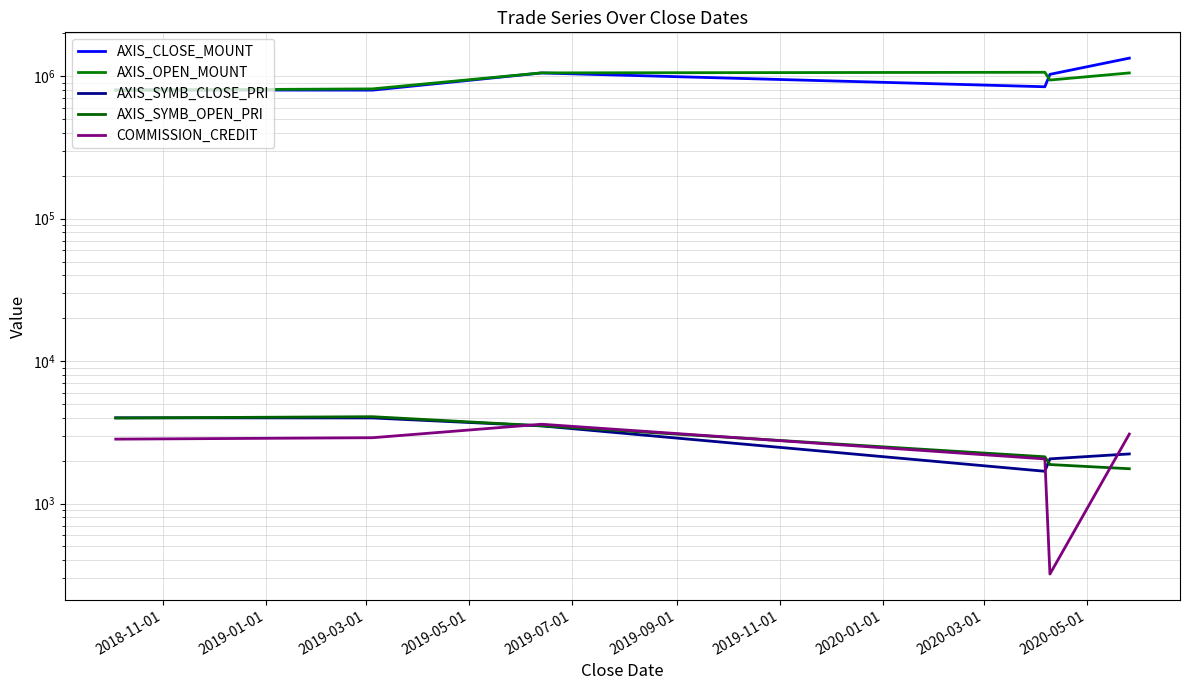

How many values in the AXIS_CLOSE_MOUNT series exceed 1029500?

2